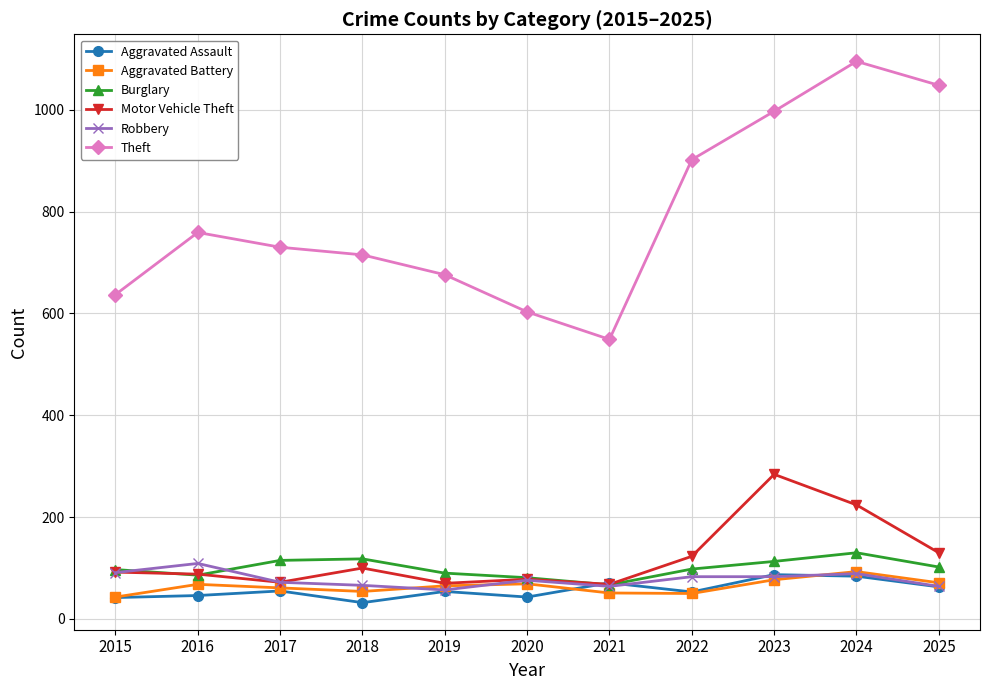

At which category does the chart reach its peak across all series?

2024